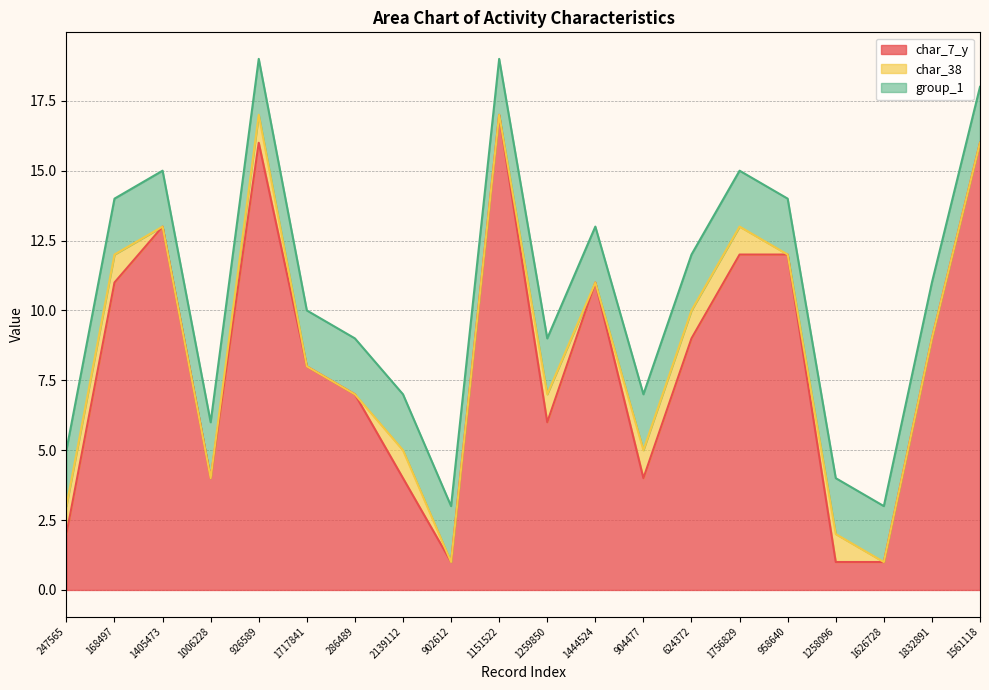

Rank the series by their maximum value, from lowest to highest.

char_38, group_1, char_7_y